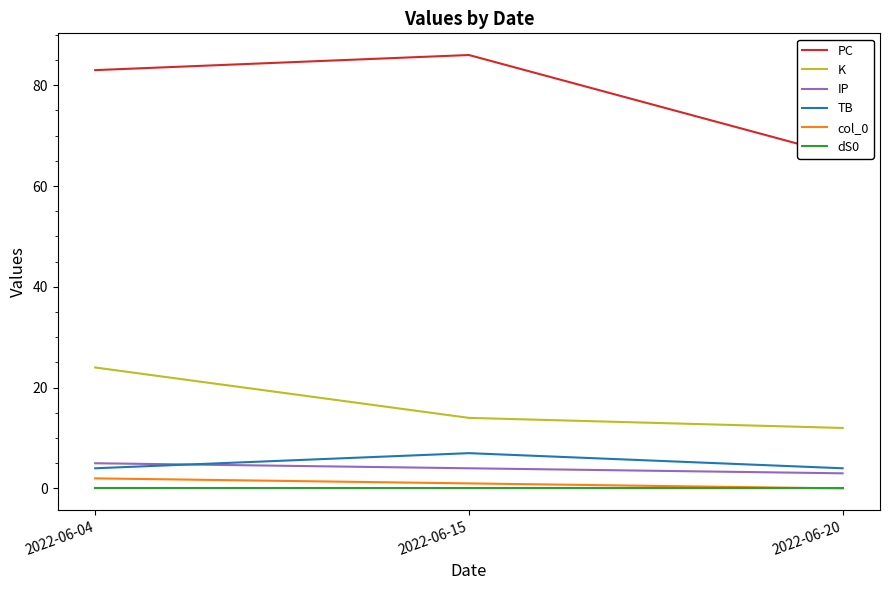

How many lines are shown in the chart?

6